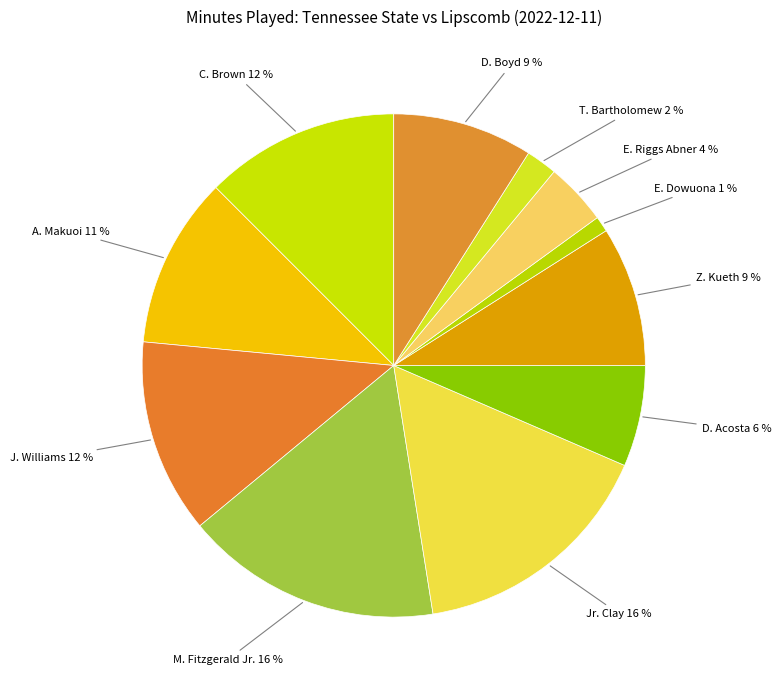

Does M. Fitzgerald Jr. represent more than half of the total?

No